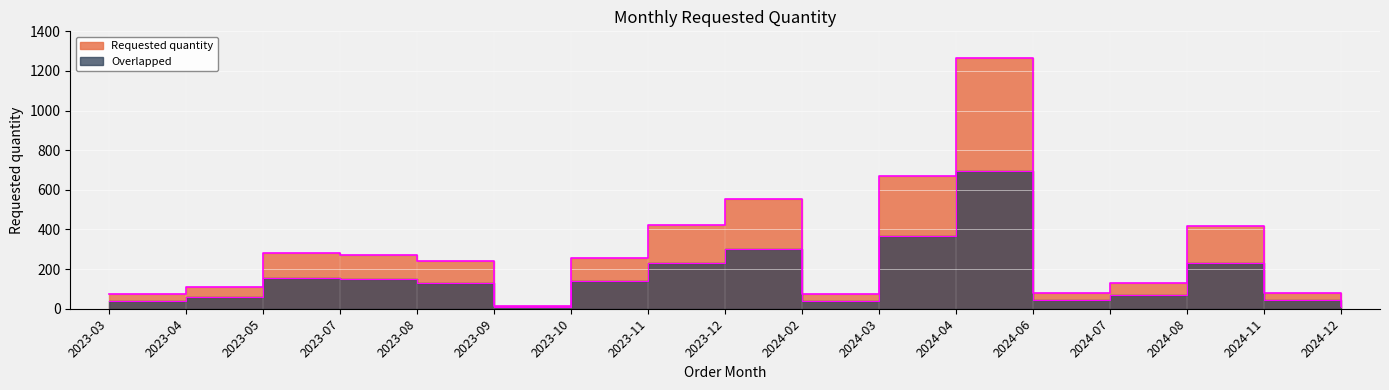

What is the label of the 17th point from the left?

2024-12